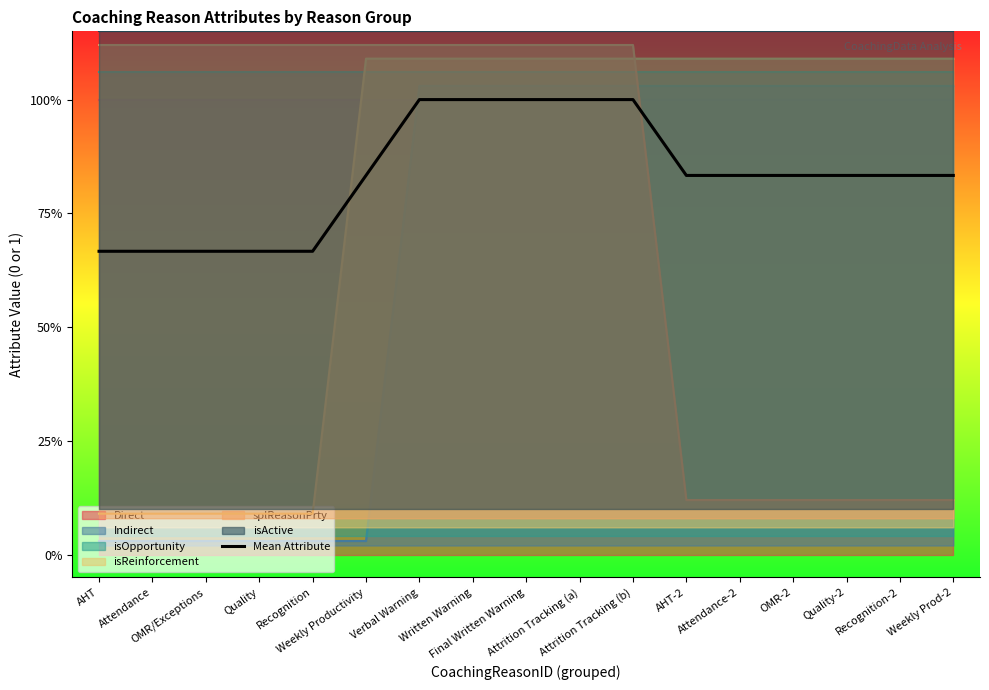

What is the change in value from Attrition Tracking (b) to Recognition-2?

-0.2